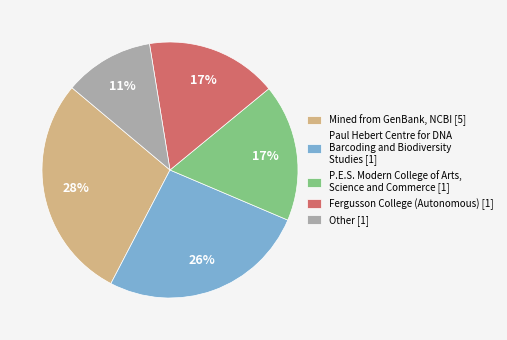

How many segments does this pie chart have?

5